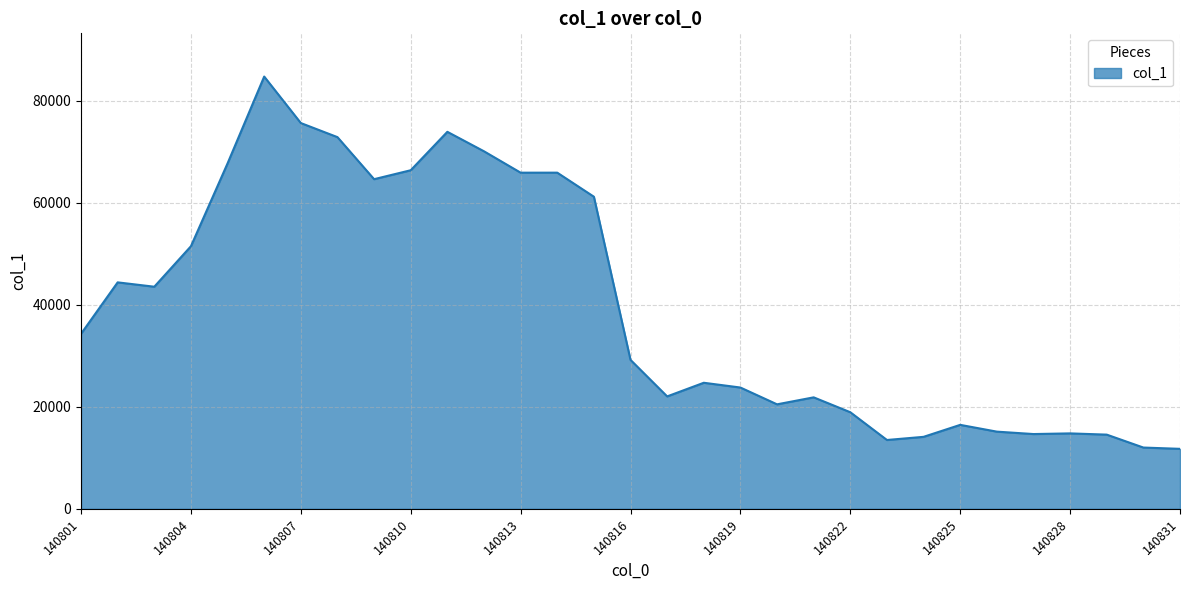

What is the difference between the maximum and minimum values?

72992